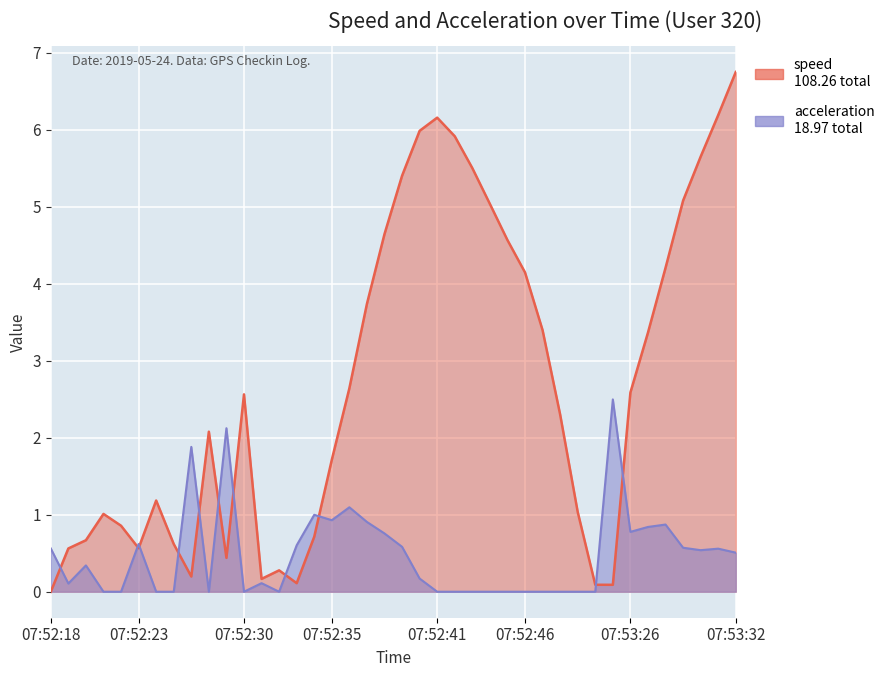

At which category does the chart reach its peak across all series?

07:53:32